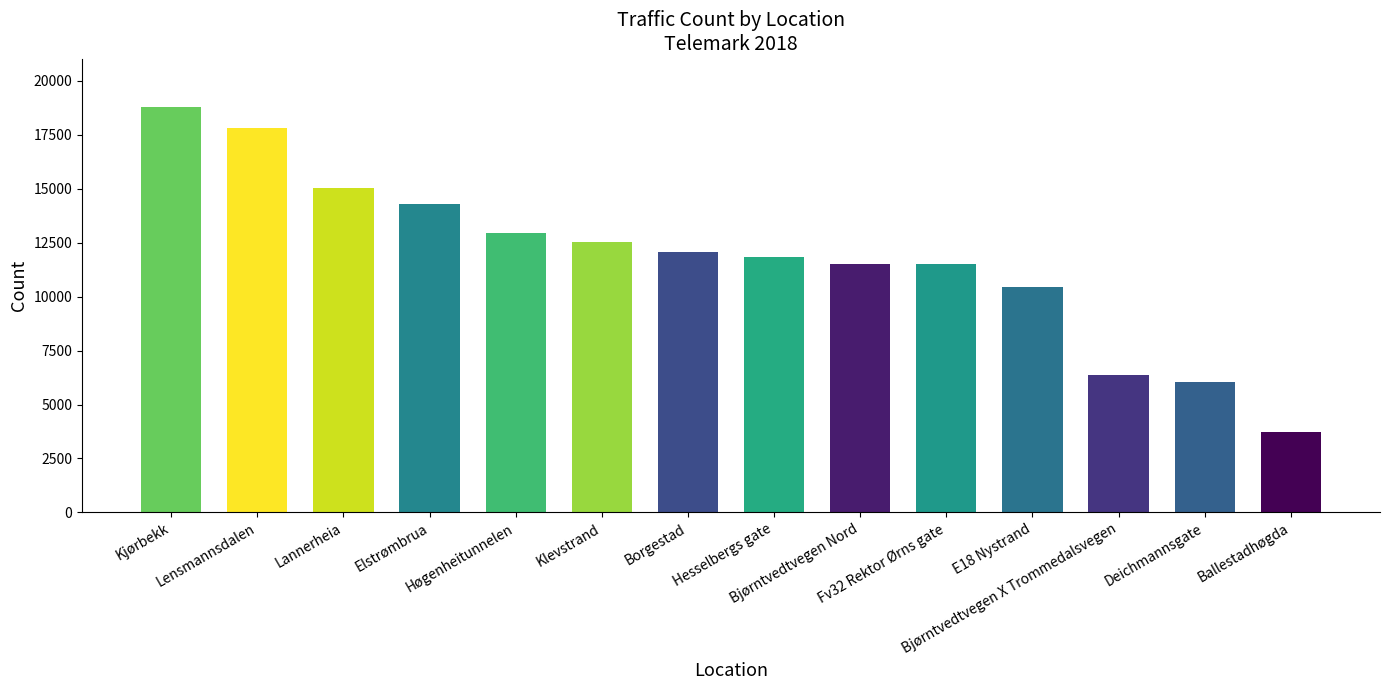

How many data points are less than 12063?

7